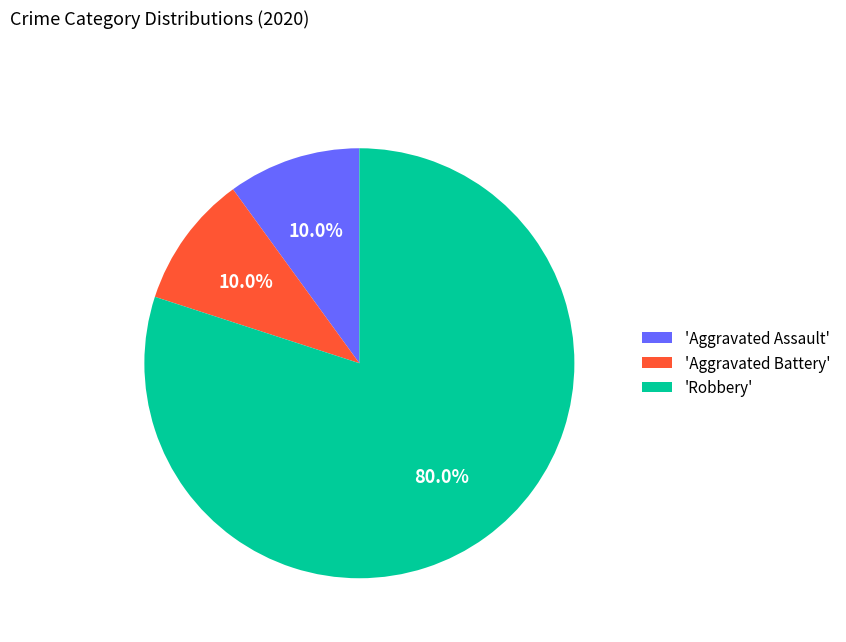

Which category accounts for the majority?

'Robbery'